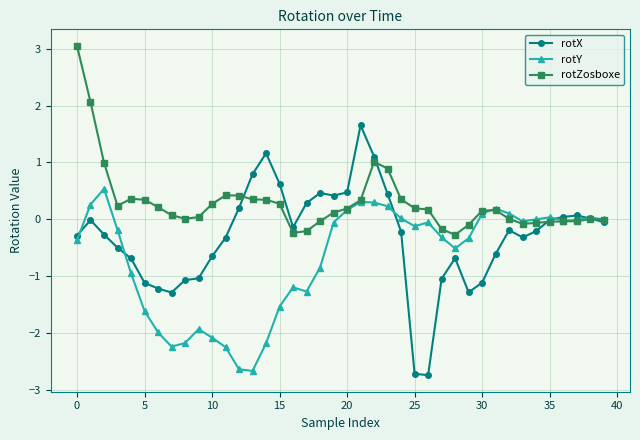

Which series has the largest range (max minus min)?

rotX